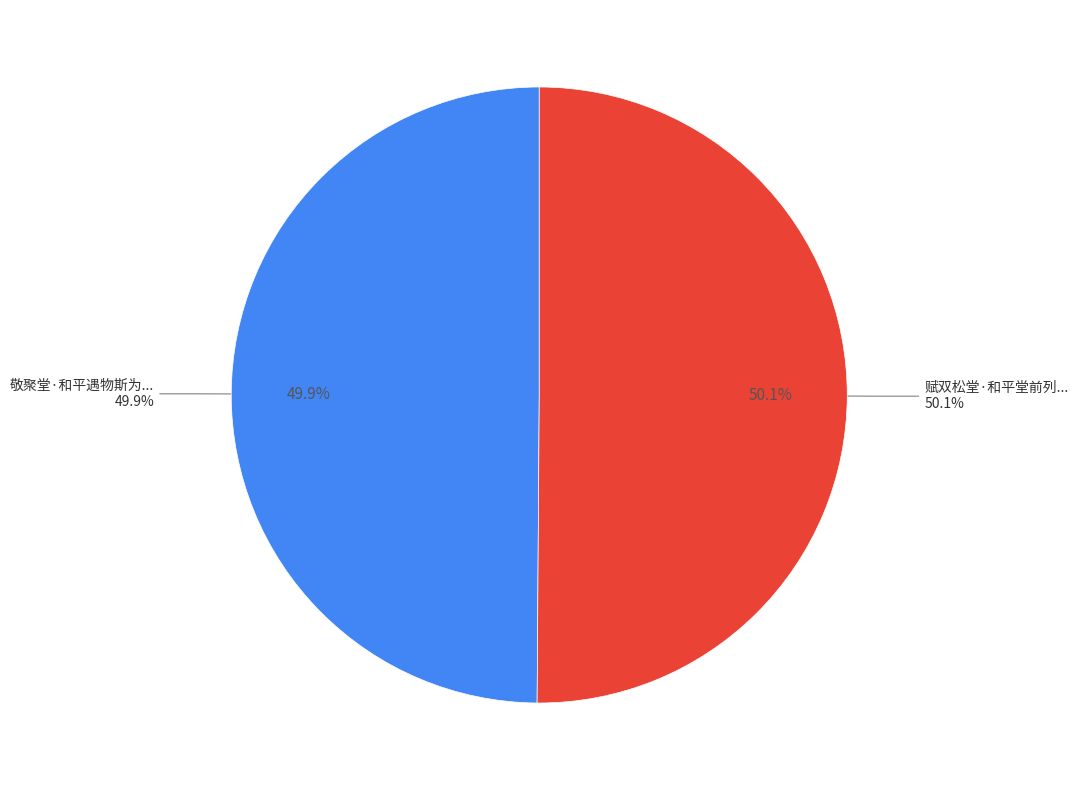

Combined, do 敬聚堂·和平遇物斯为美 and 赋双松堂·和平堂前列四皓 account for over 50%?

Yes